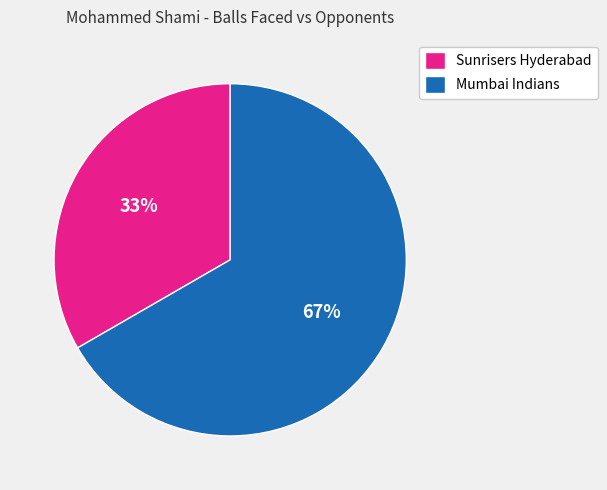

Which has a higher value, Mumbai Indians or Sunrisers Hyderabad?

Mumbai Indians